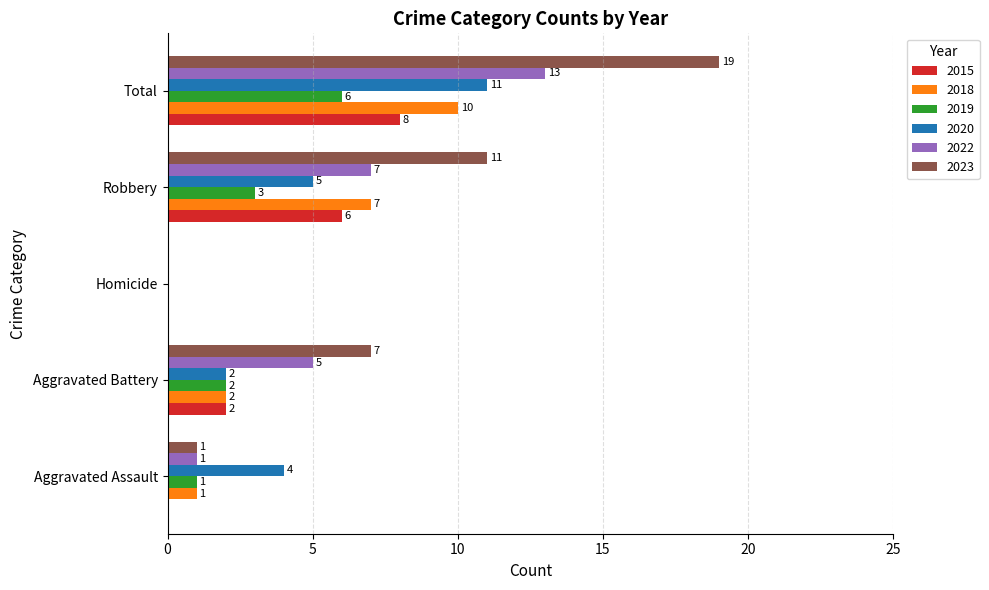

Which category has the highest value across all series?

Total